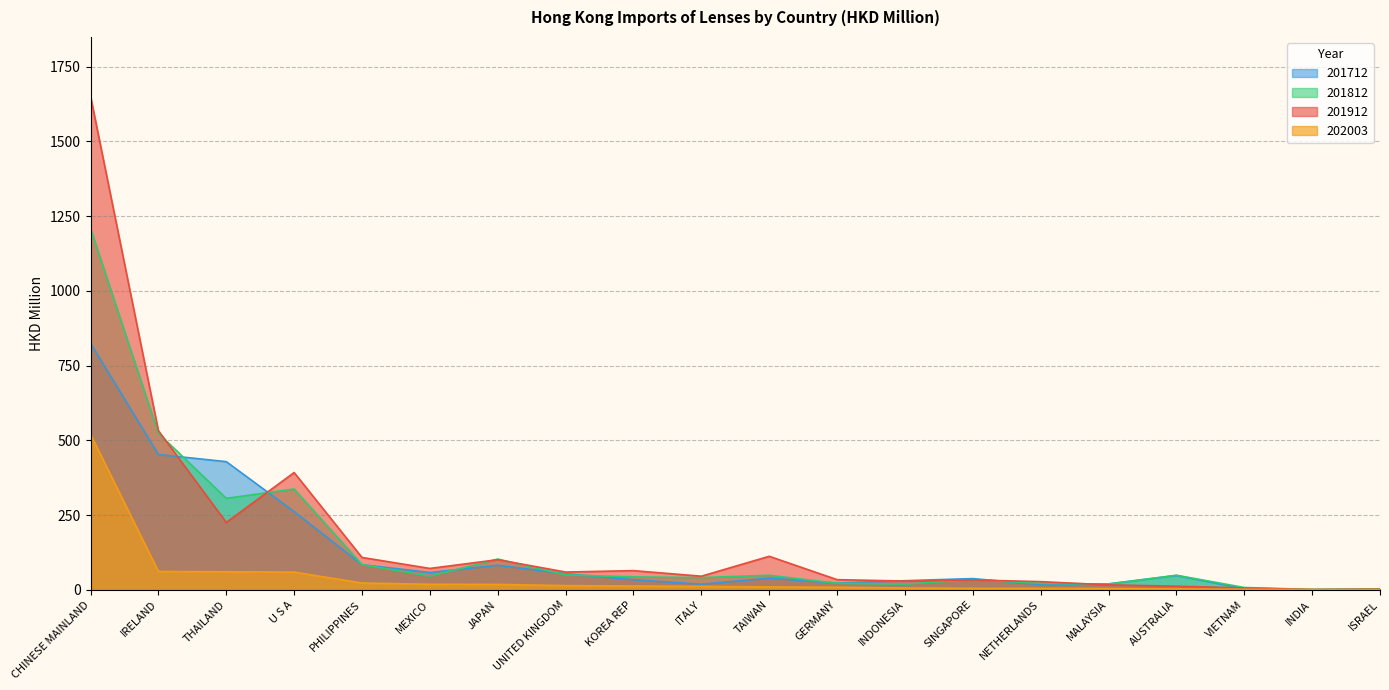

What are all the series names shown in the legend?

201712, 201812, 201912, 202003